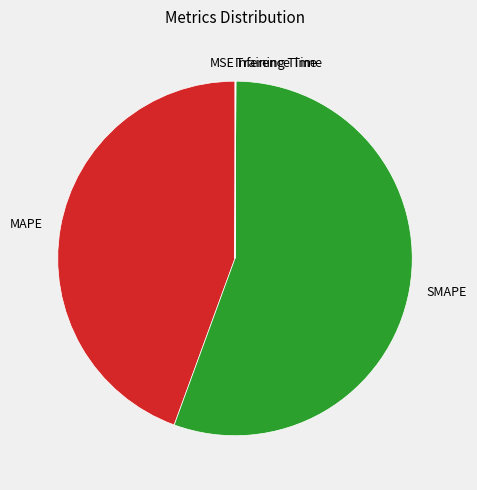

Is the sum of MAPE and SMAPE greater than half?

Yes